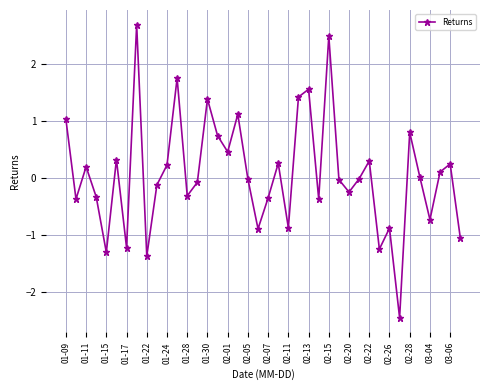

What is the value of the 24th point from the left?

1.4